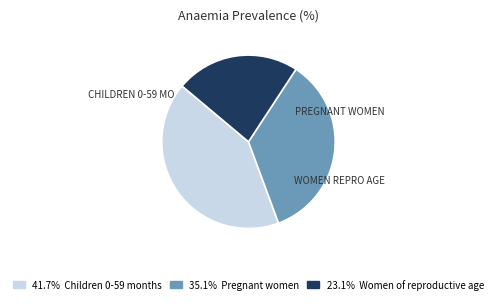

Is there a majority slice in this chart?

No